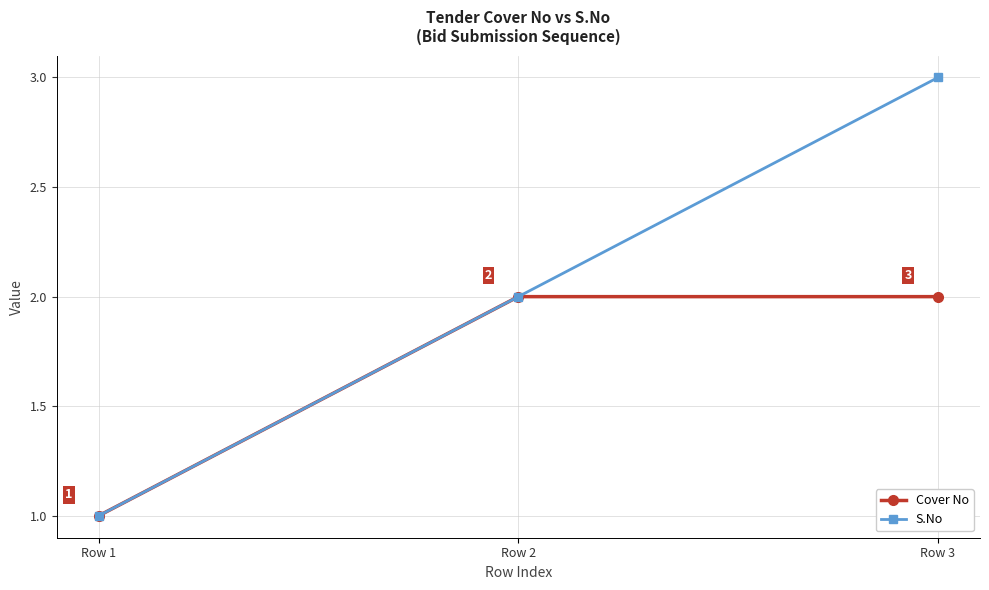

Count the Cover No values in the range 1 to 2.

3